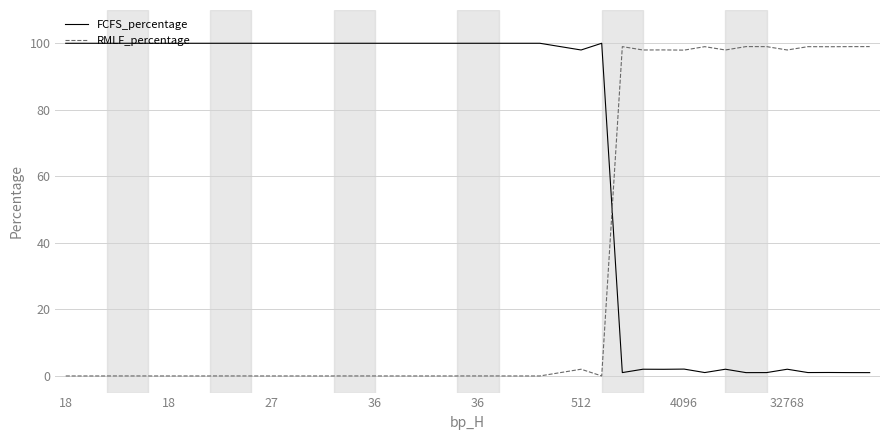

What is the difference between the maximum and minimum values in the RMLF_percentage series?

99.0